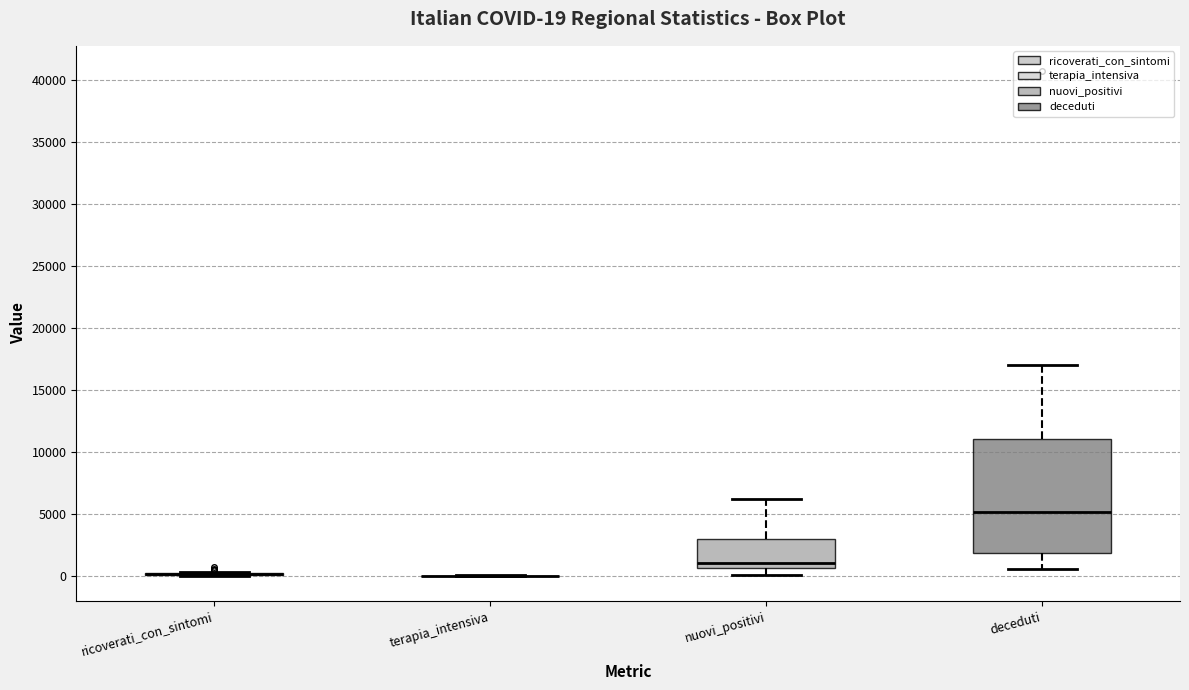

Comparing the boxes themselves (not the whiskers), which one is the tallest?

deceduti